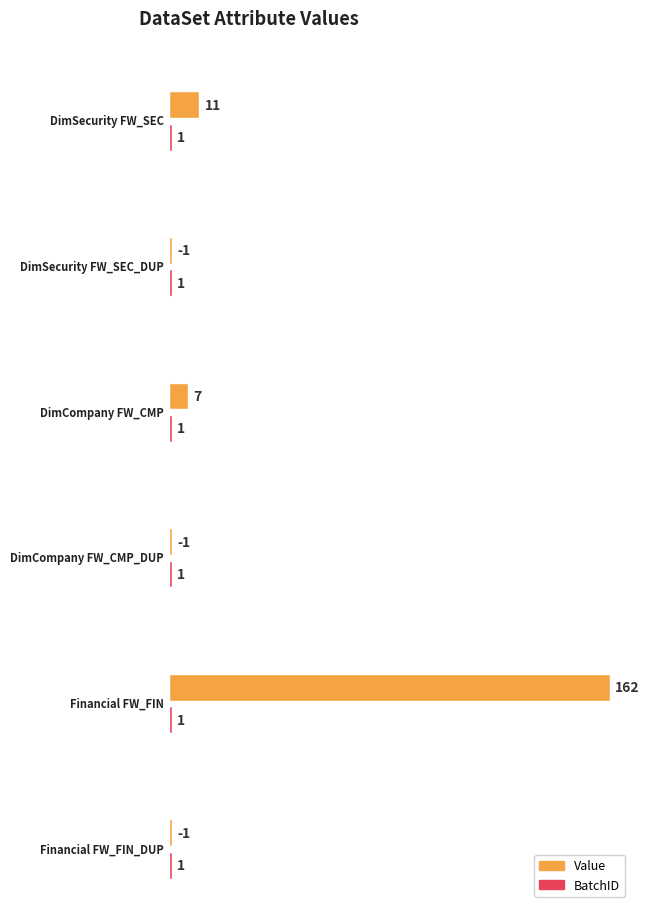

Which series changed the most between DimCompany FW_CMP_DUP and Financial FW_FIN_DUP?

Value